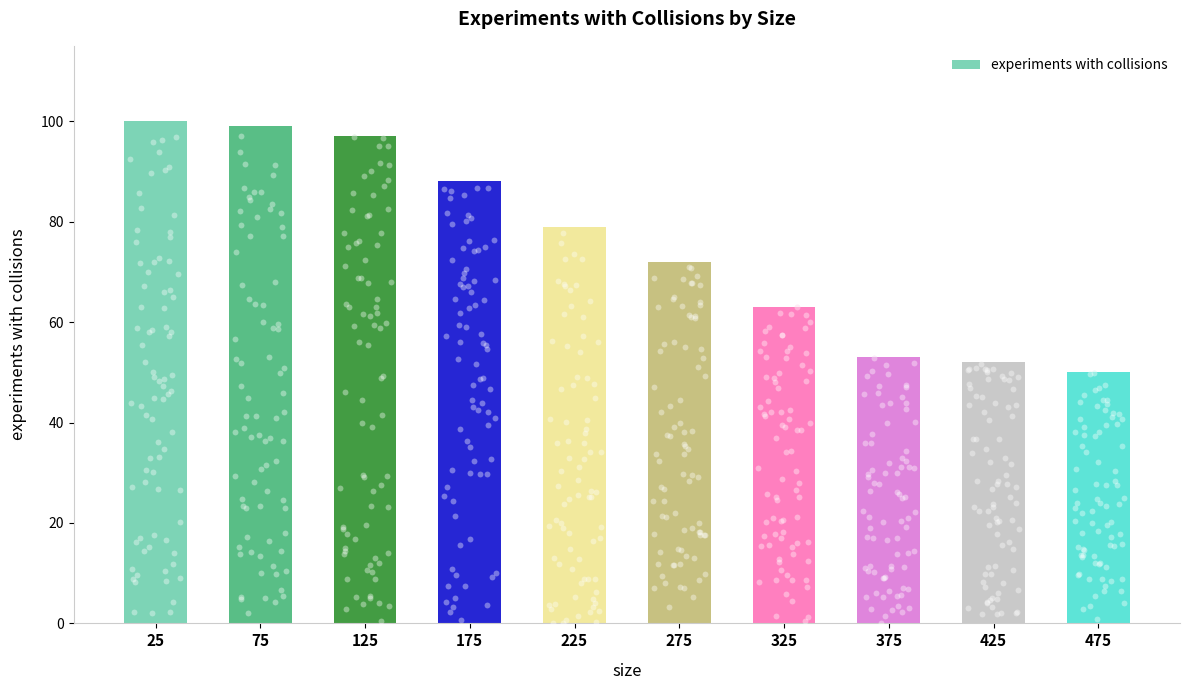

What is the ratio of the value at 325 to the value at 125?

0.6